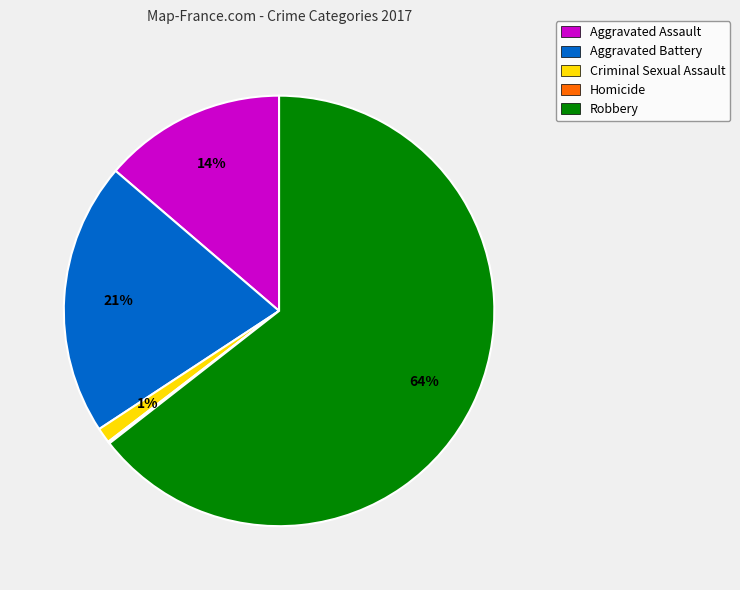

The Aggravated Assault slice represents 14% of the pie. True or false?

True